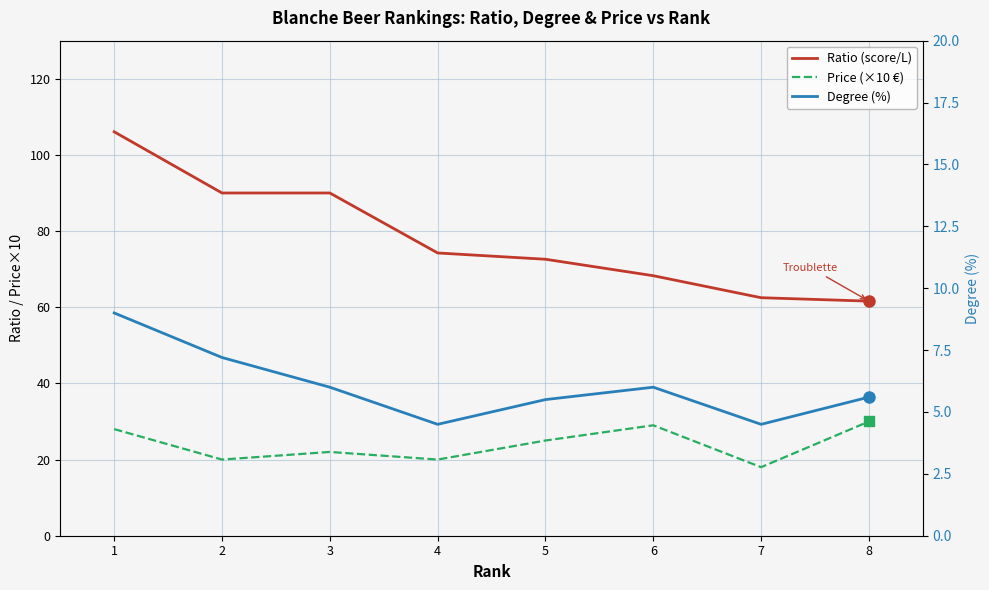

In Price (×10 €), how many points are lower than both neighbors (excluding endpoints)?

3